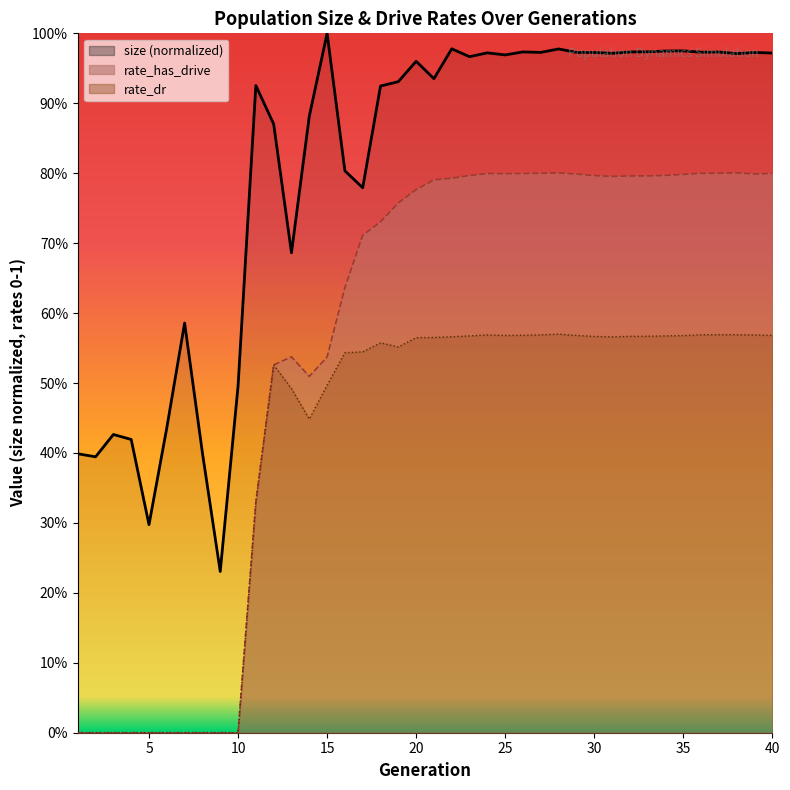

What is the value of the rate_dr point at the 28th from the left?

0.6